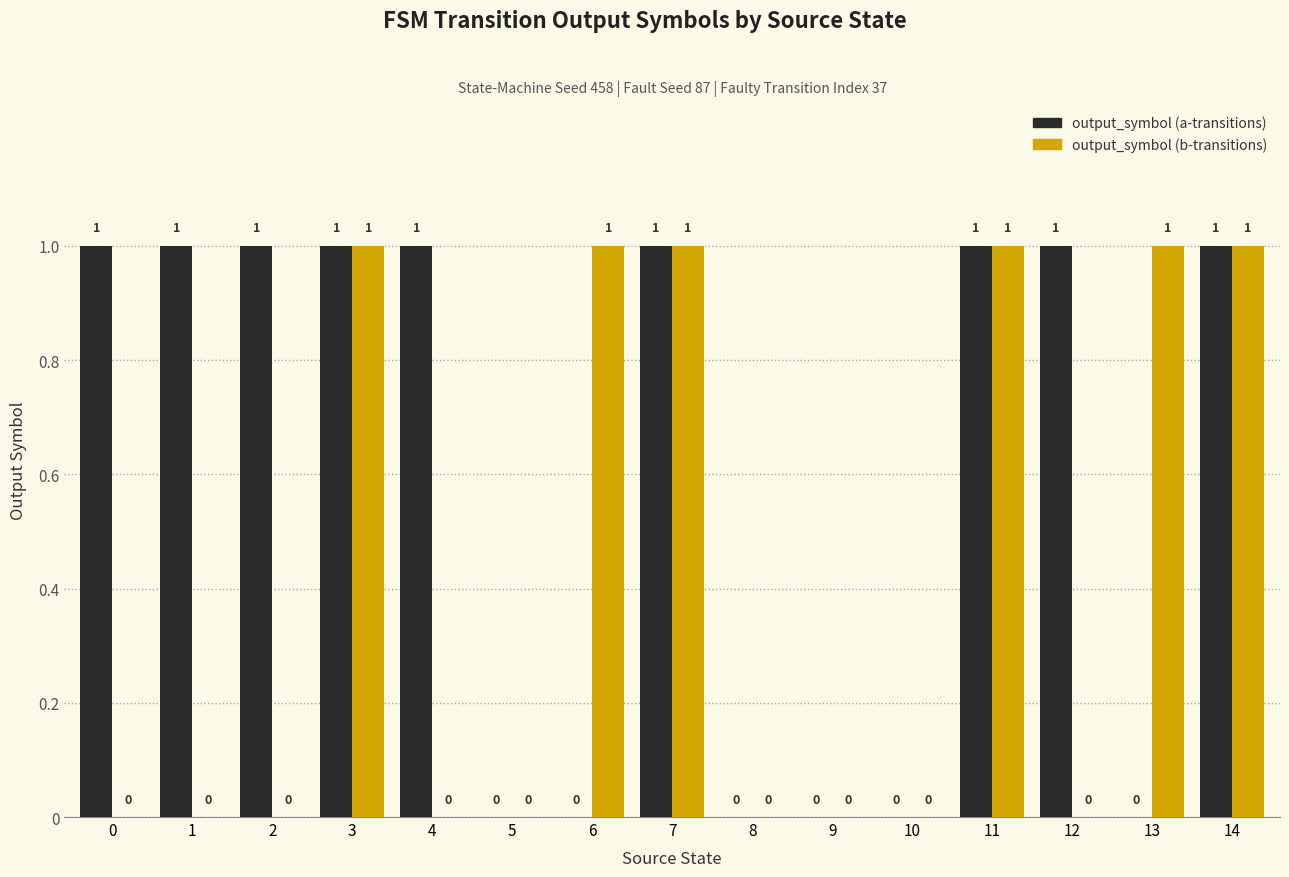

How many positive values does the output_symbol (a-transitions) series have?

9